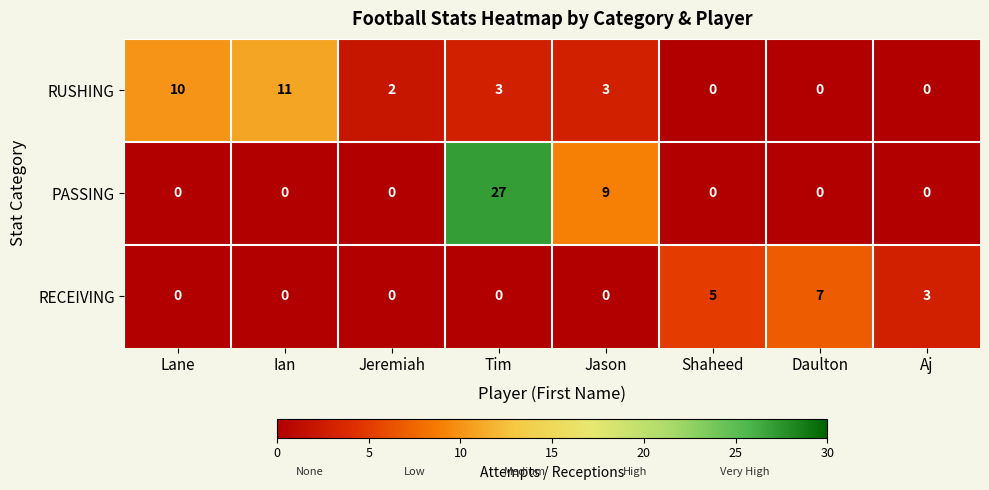

Which series has the widest spread of values?

PASSING